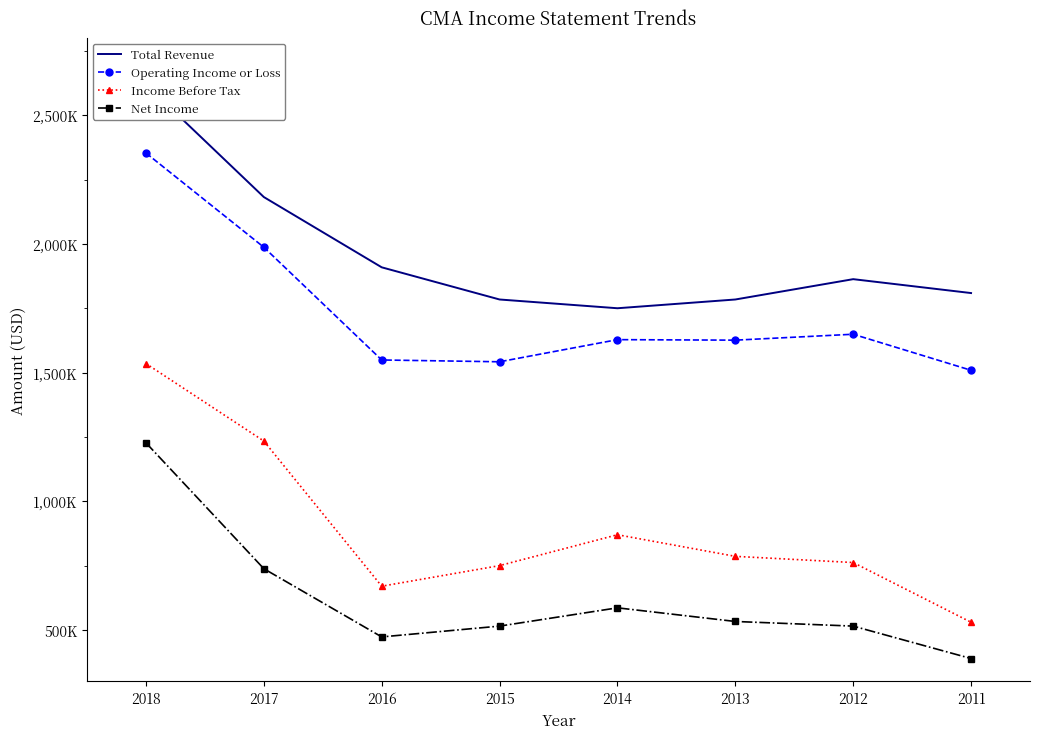

True or false: Total Revenue and Income Before Tax intersect in this chart.

False